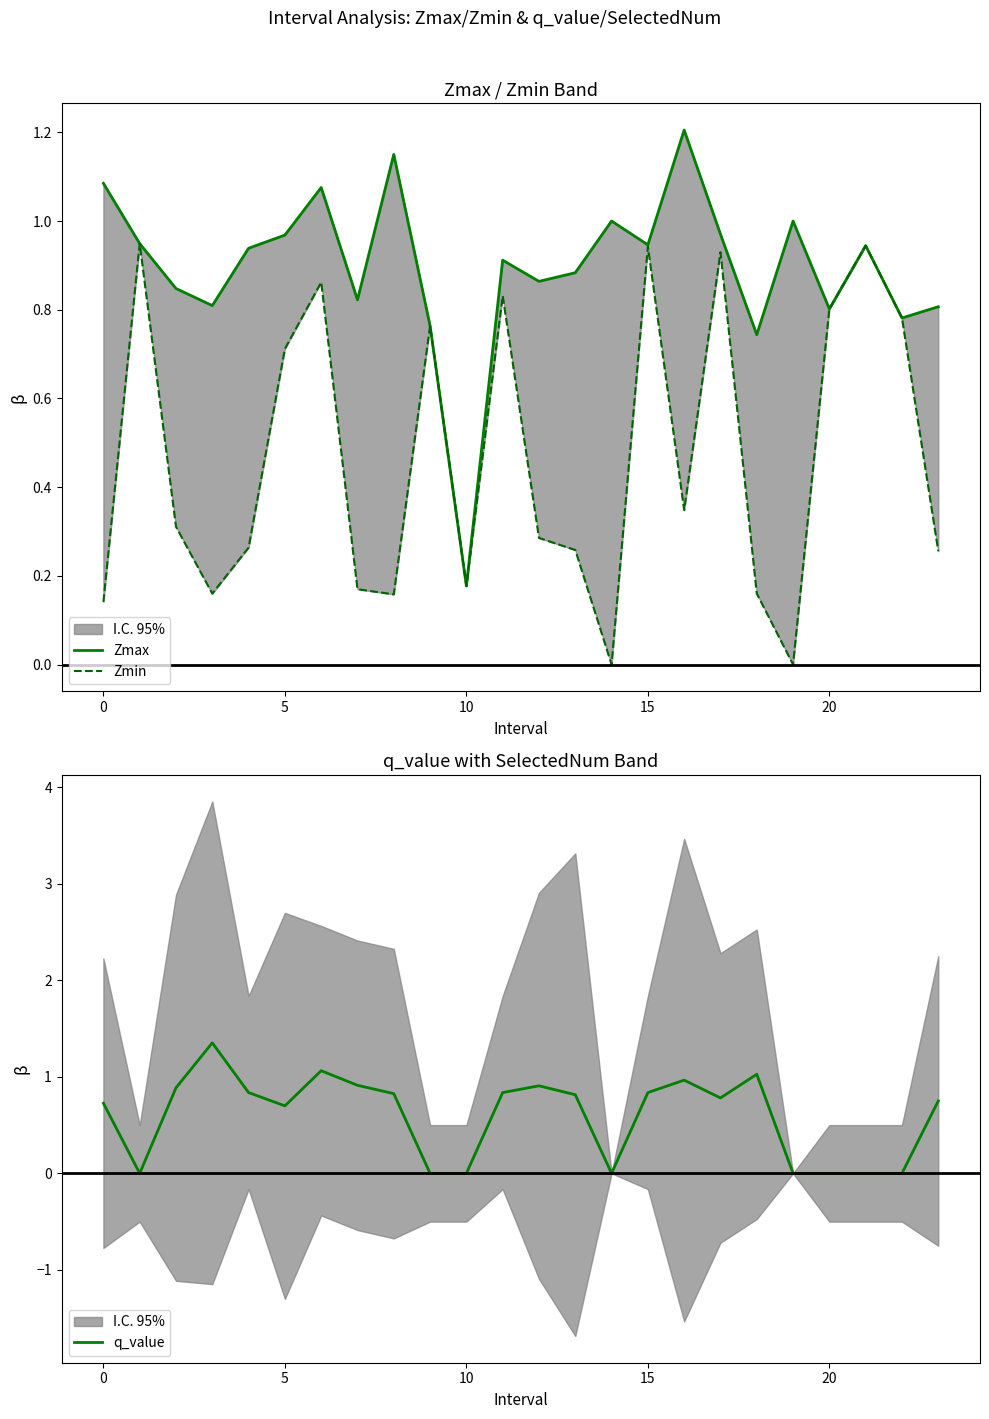

How many distinct data groups are displayed?

3